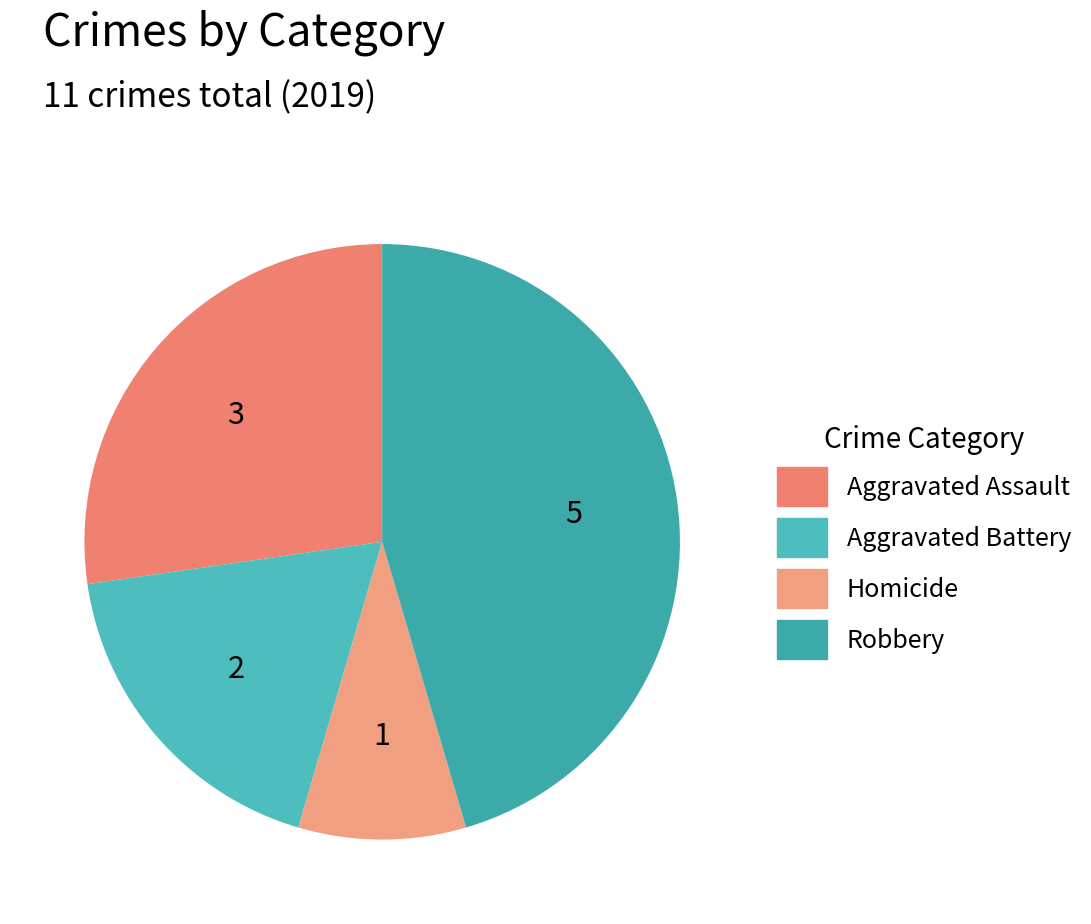

Is Robbery the majority of the pie?

No